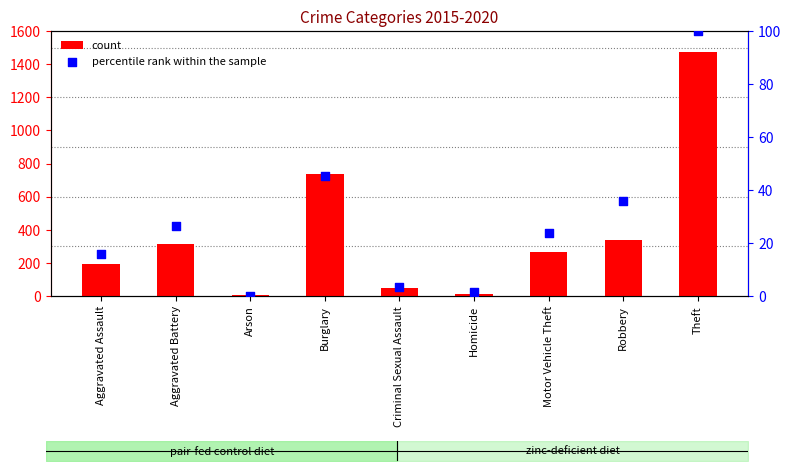

What is the total value across all series at Homicide?

16.5